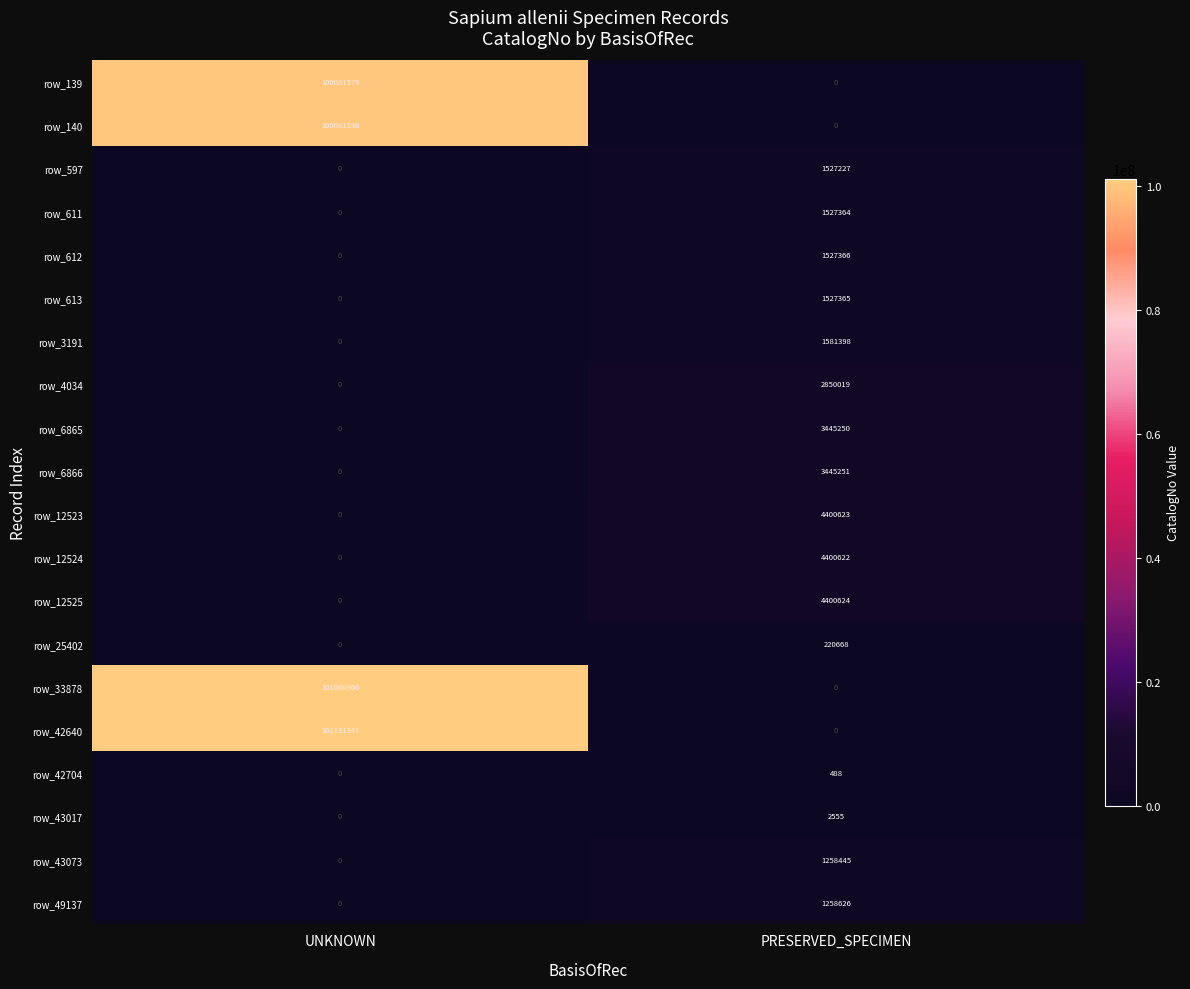

Which series changed the most between UNKNOWN and PRESERVED_SPECIMEN?

row_42640